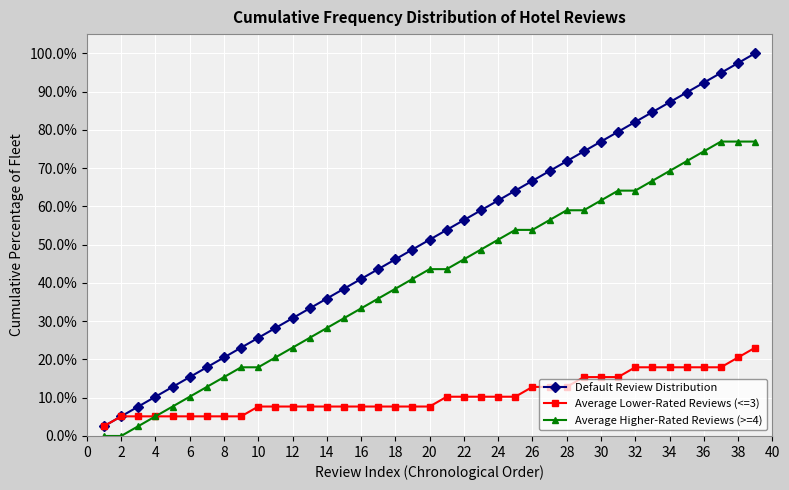

What is the value of the Average Higher-Rated Reviews (>=4) point at the 36th from the left?

74.4